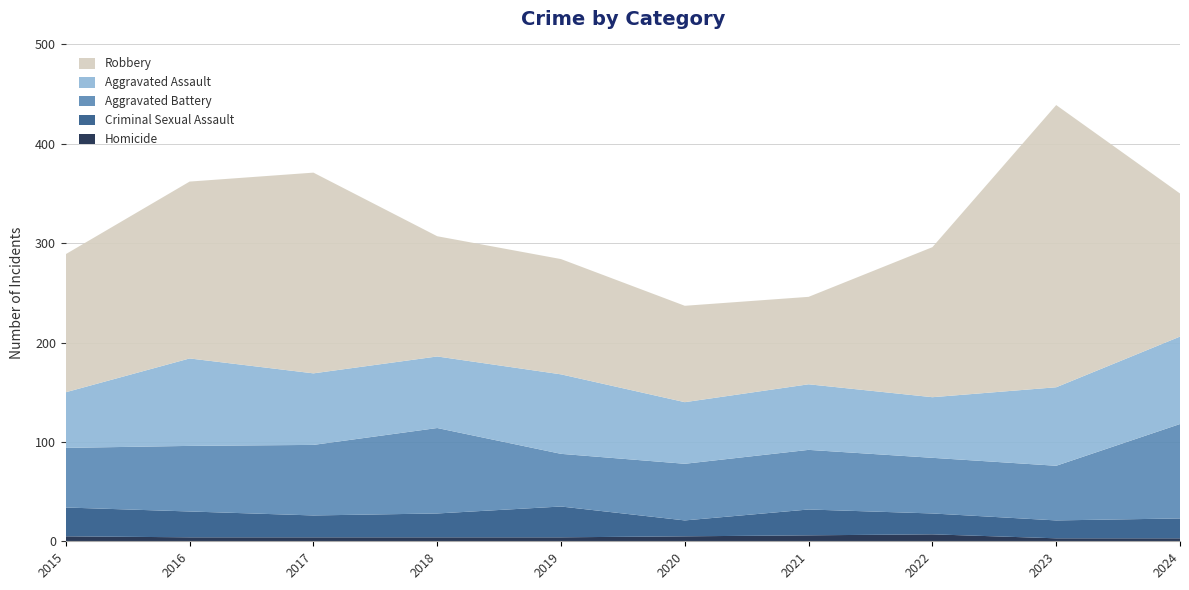

Reading left to right, transcribe all the data shown in this chart.

Homicide: 2015=5	2016=4	2017=4	2018=4	2019=4	2020=5	2021=6	2022=7	2023=3	2024=3
Criminal Sexual Assault: 2015=29	2016=26	2017=22	2018=24	2019=31	2020=16	2021=26	2022=21	2023=18	2024=20
Aggravated Battery: 2015=60	2016=66	2017=71	2018=86	2019=53	2020=57	2021=60	2022=56	2023=55	2024=95
Aggravated Assault: 2015=56	2016=88	2017=72	2018=72	2019=80	2020=62	2021=66	2022=61	2023=79	2024=88
Robbery: 2015=139	2016=178	2017=202	2018=121	2019=116	2020=97	2021=88	2022=151	2023=284	2024=144